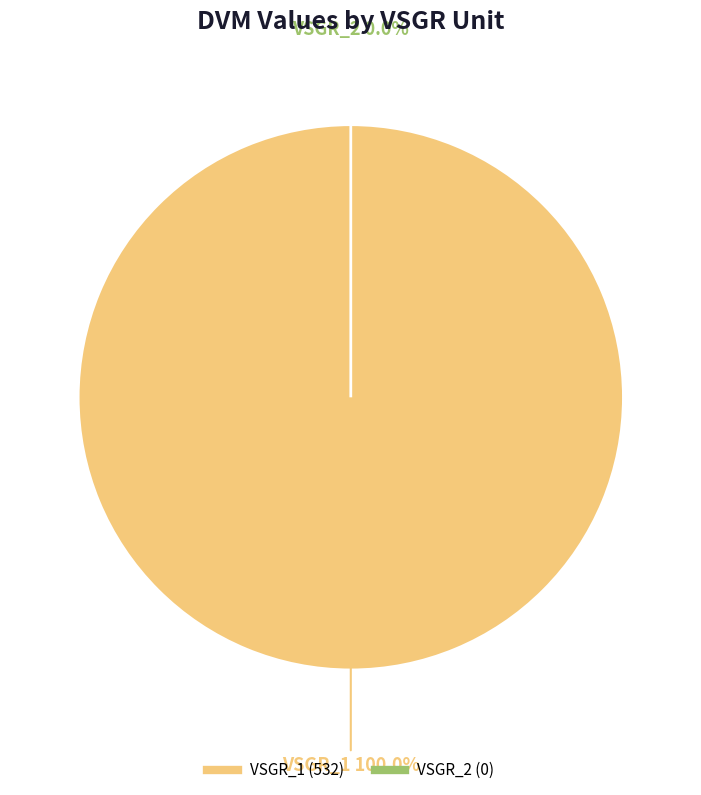

True or false: VSGR_1 accounts for 95% of the total.

False